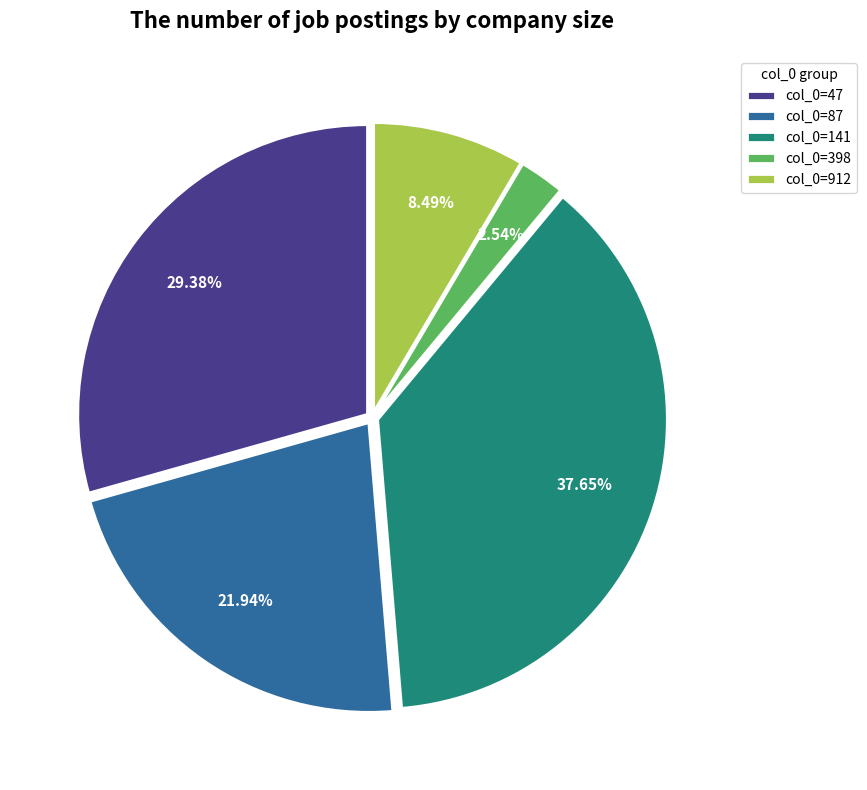

Between col_0=141 and col_0=47, which is larger?

col_0=141